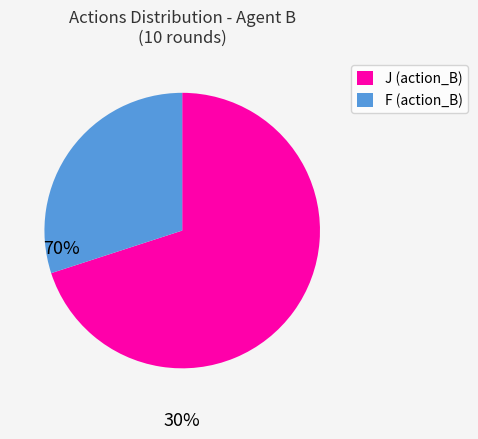

Is there a majority slice in this chart?

Yes